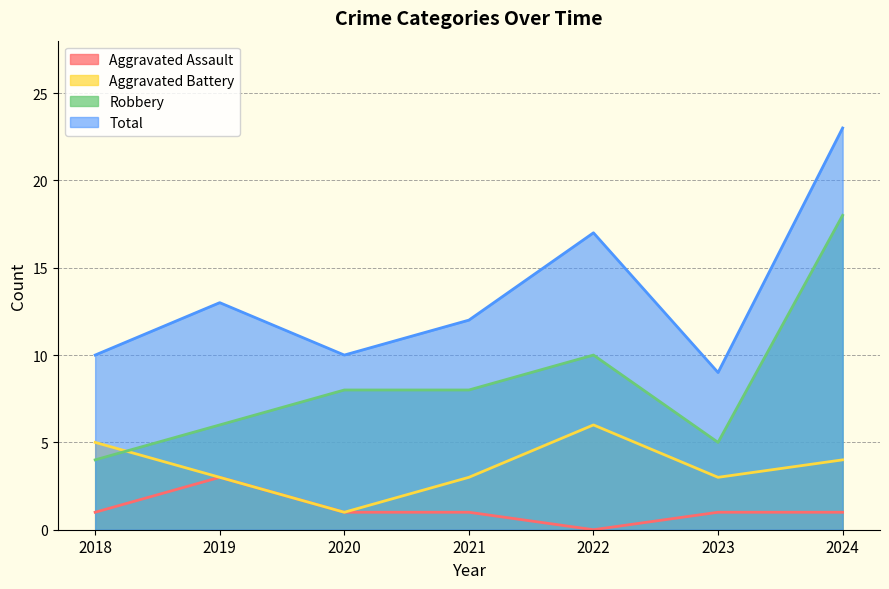

Where is the first local maximum for Total?

2019